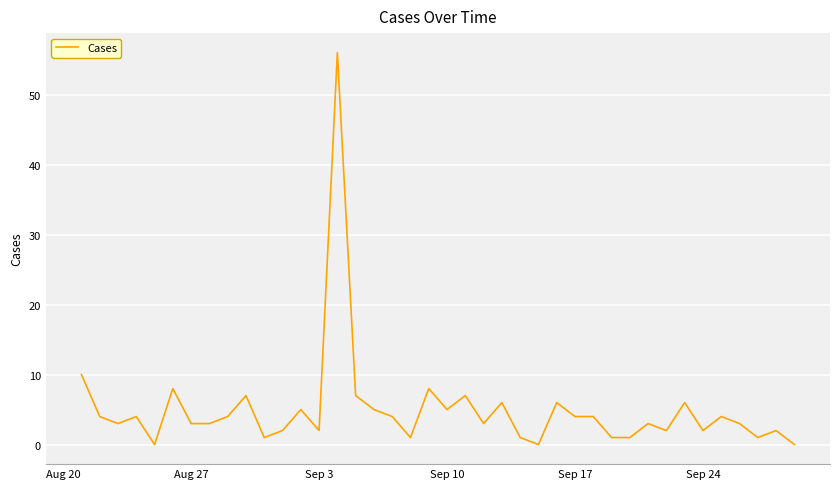

Is this an area chart (filled region under the line)?

No